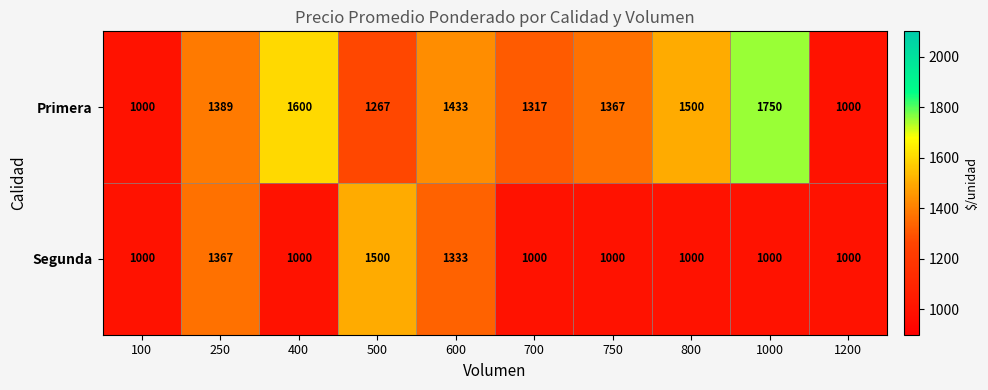

Reading left to right, what are all the values shown in this chart?

Primera: 1000	1389	1600	1267	1433	1317	1367	1500	1750	1000
Segunda: 1000	1367	1000	1500	1333	1000	1000	1000	1000	1000